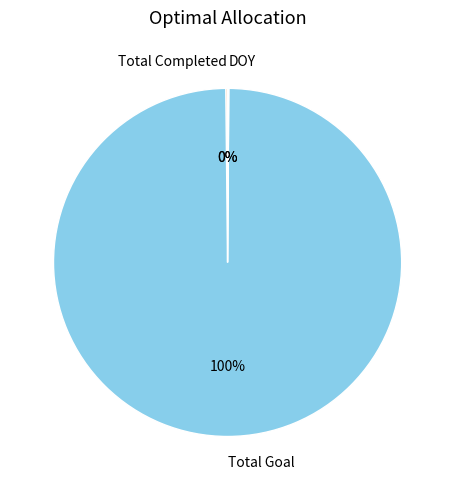

To the nearest percent, what is the difference between the largest and smallest slice percentages?

100%